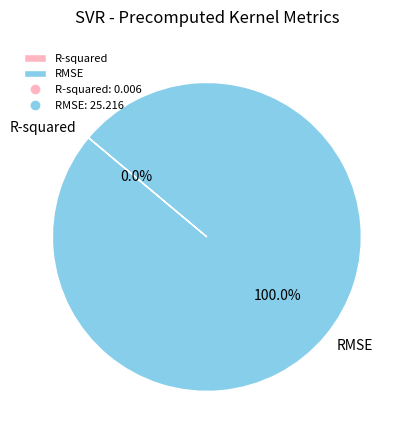

Which category has the biggest portion of the pie?

RMSE